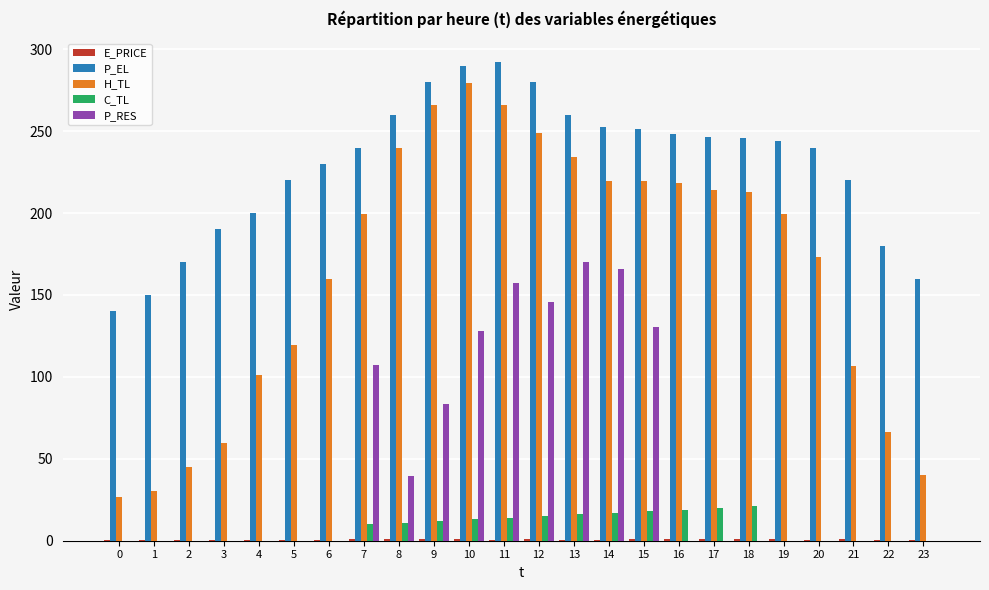

Which series changed the most between 16 and 21?

H_TL